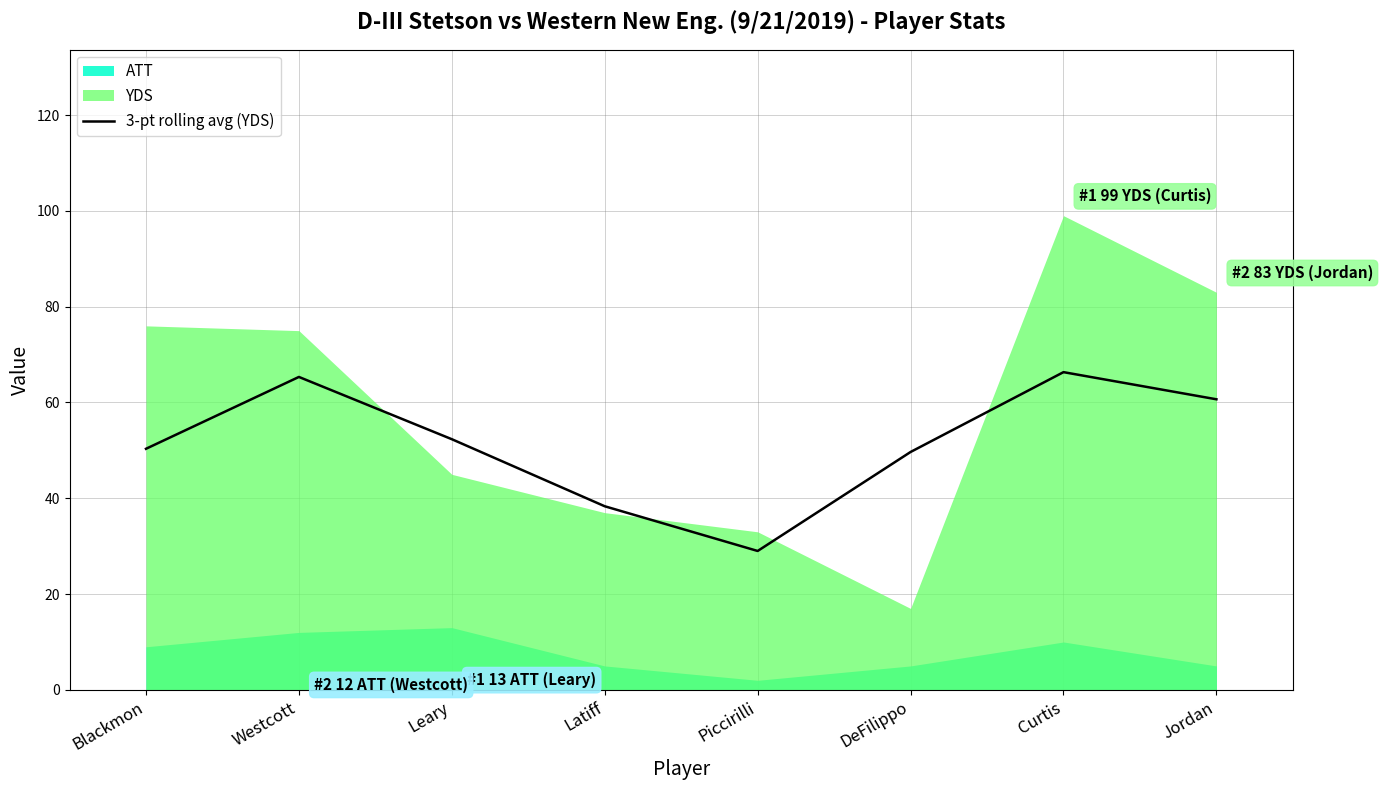

True or false: 3-pt rolling avg (YDS) has a value of 50.3 at Blackmon.

True